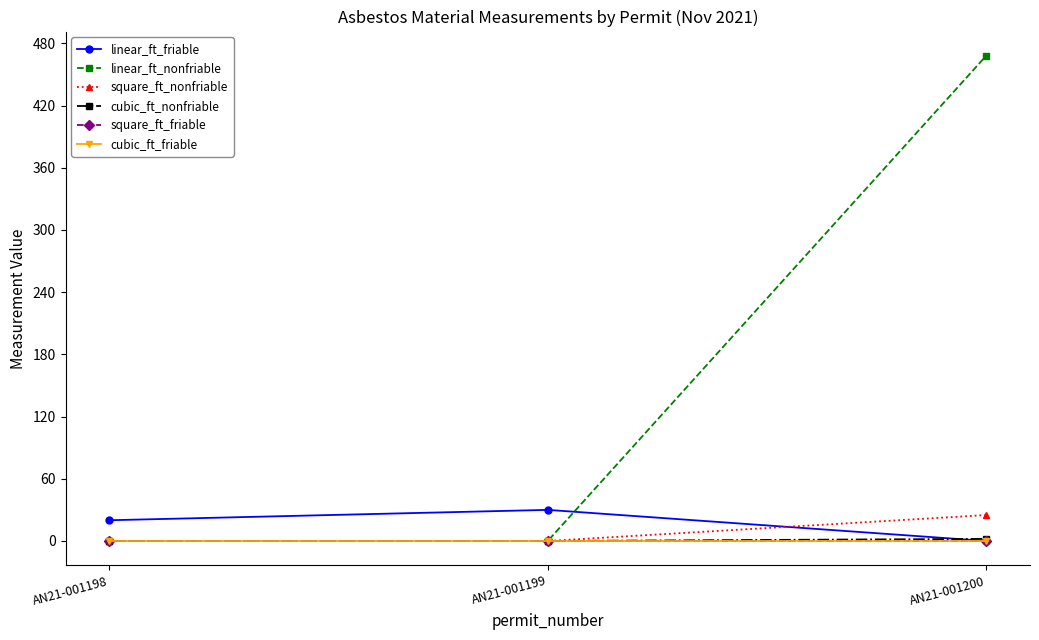

Is this an area chart (filled region under the line)?

No